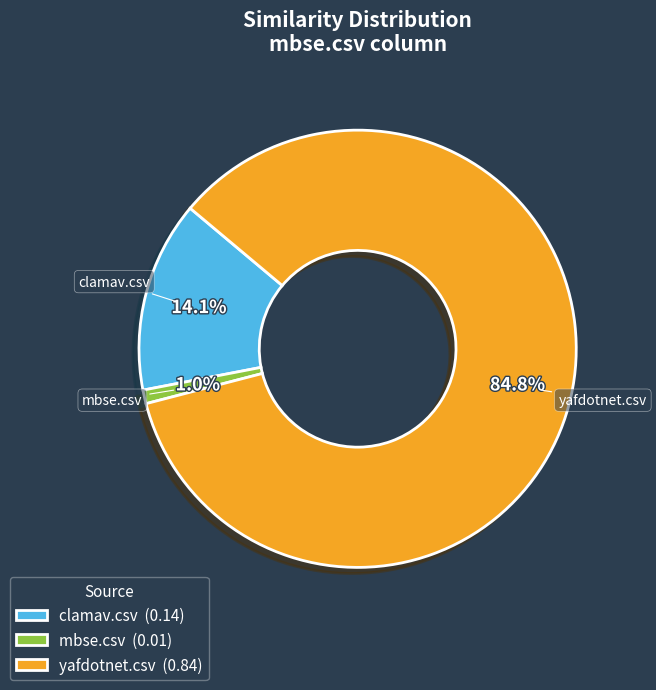

Which has a higher value, yafdotnet.csv (0.84) or mbse.csv (0.01)?

yafdotnet.csv (0.84)